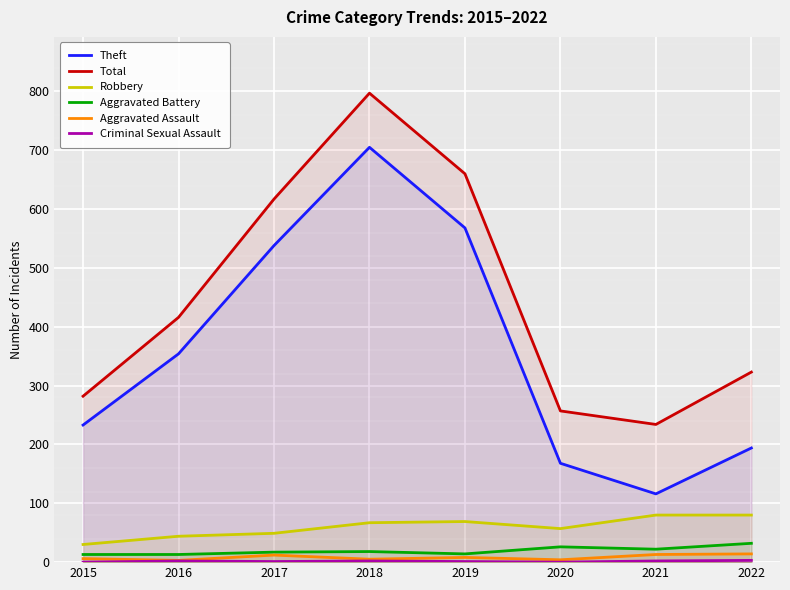

Is it true that Aggravated Battery equals 32 at 2022?

True